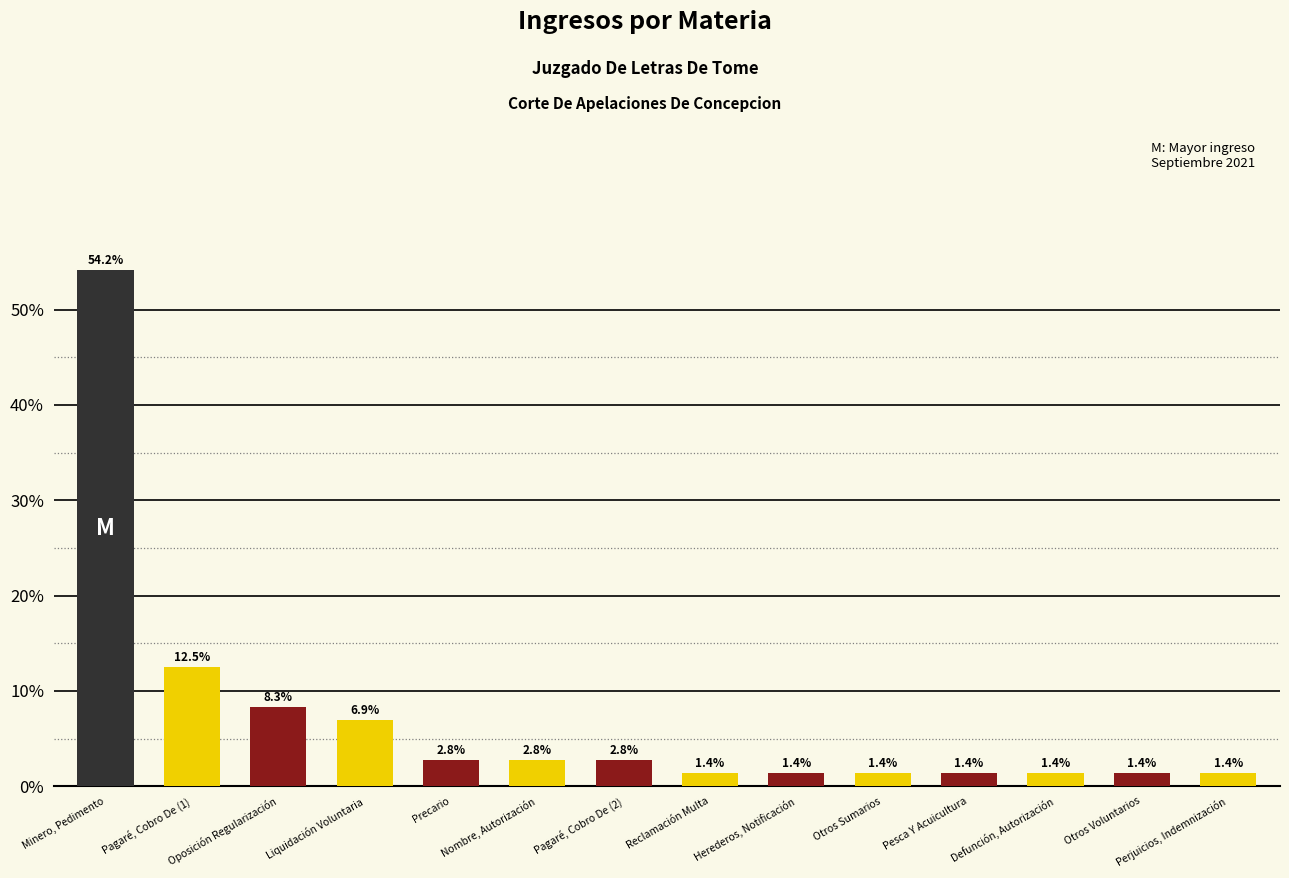

Which has a higher value, Liquidación Voluntaria or Herederos, Notificación?

Liquidación Voluntaria